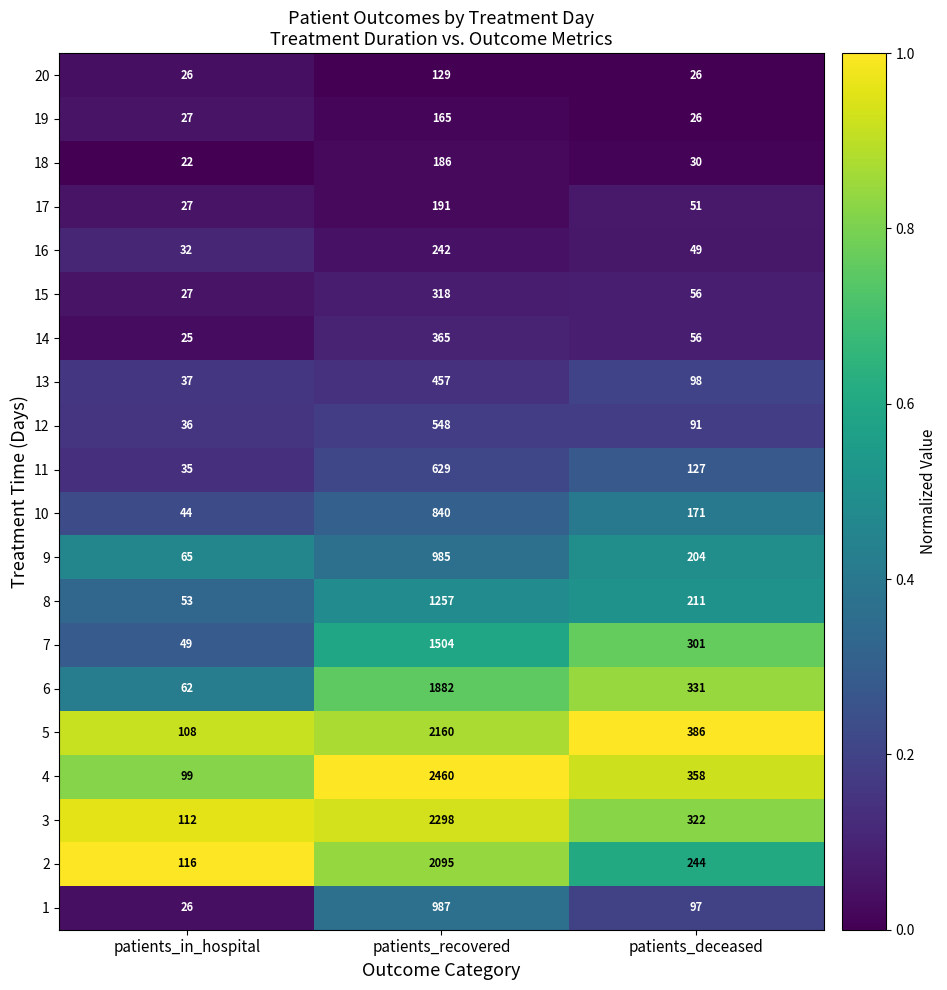

The value of 18 at patients_recovered is 300. True or false?

False